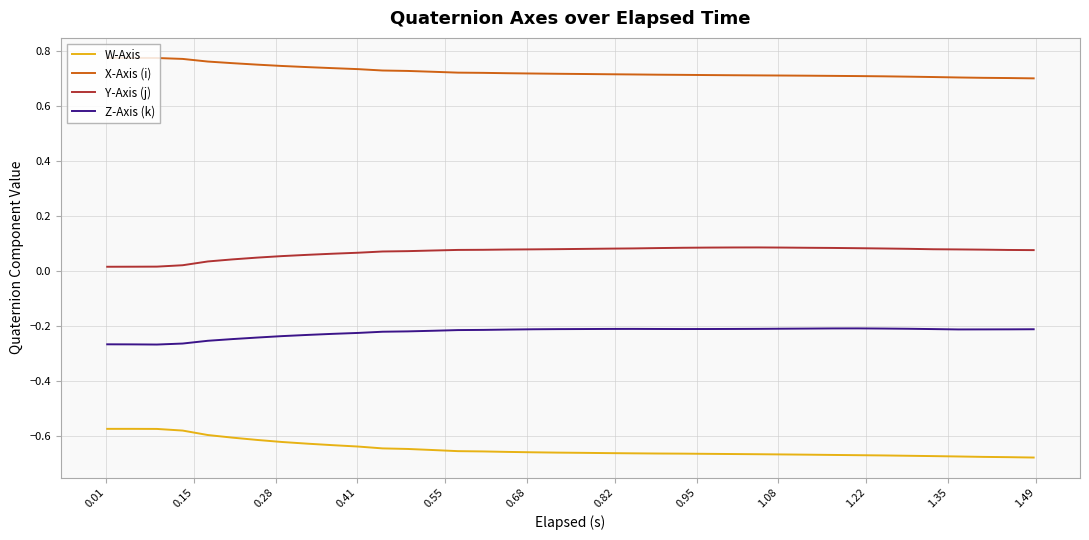

Rank the series by their maximum value, from highest to lowest.

X-Axis (i), Y-Axis (j), Z-Axis (k), W-Axis